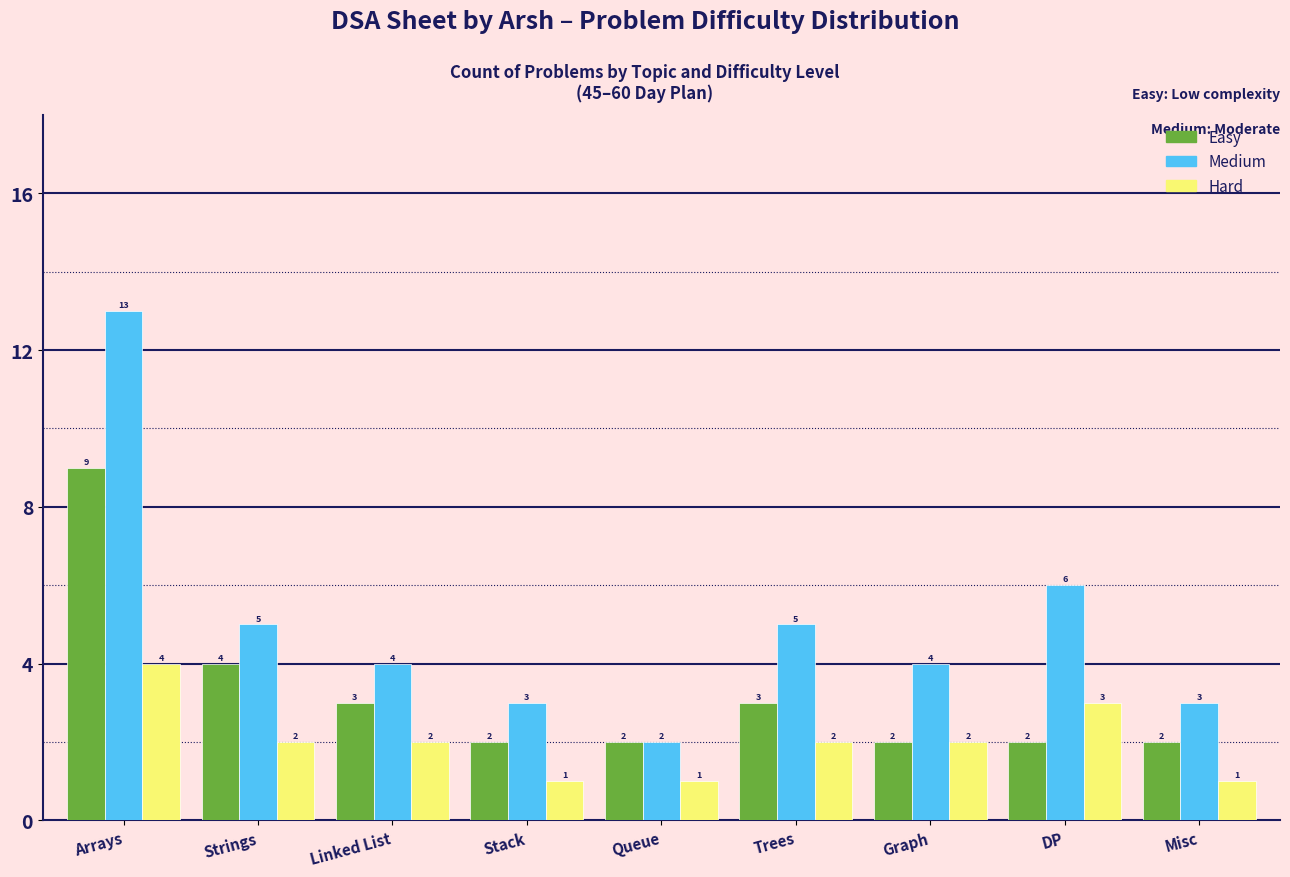

Reading left to right, extract all data points from this chart.

Easy: 9	4	3	2	2	3	2	2	2
Medium: 13	5	4	3	2	5	4	6	3
Hard: 4	2	2	1	1	2	2	3	1